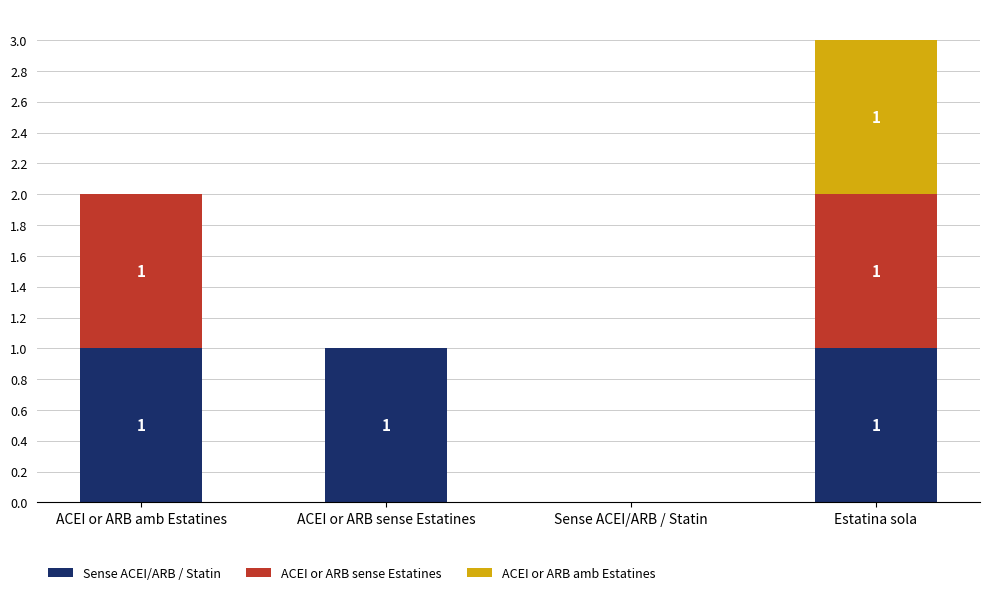

Reading left to right, what are the values for Sense ACEI/ARB / Statin?

ACEI or ARB amb Estatines=1	ACEI or ARB sense Estatines=1	Sense ACEI/ARB / Statin=0	Estatina sola=1